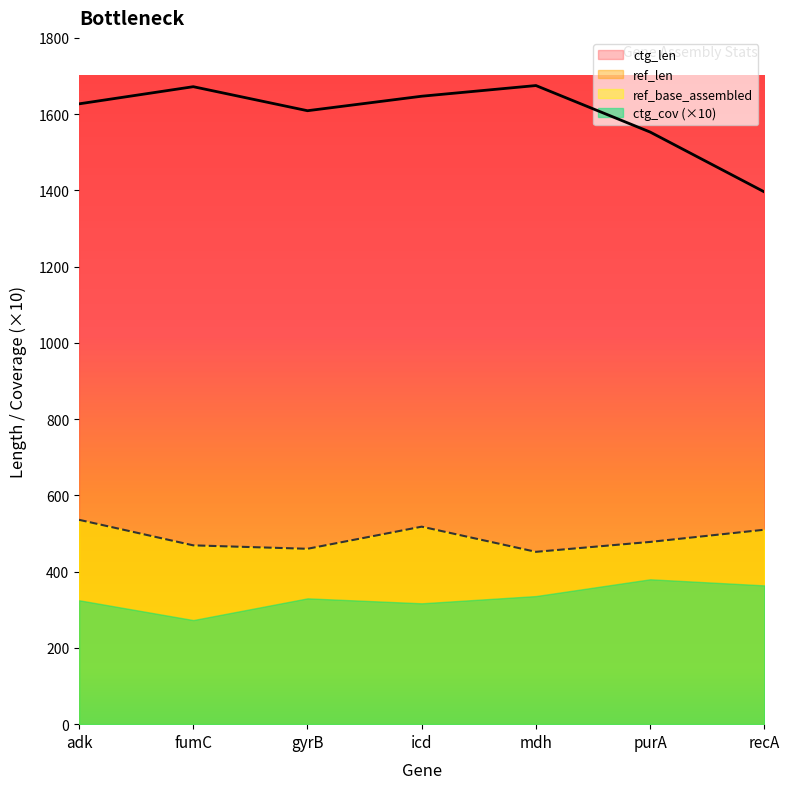

Where does the ctg_len series first go above 1627?

fumC